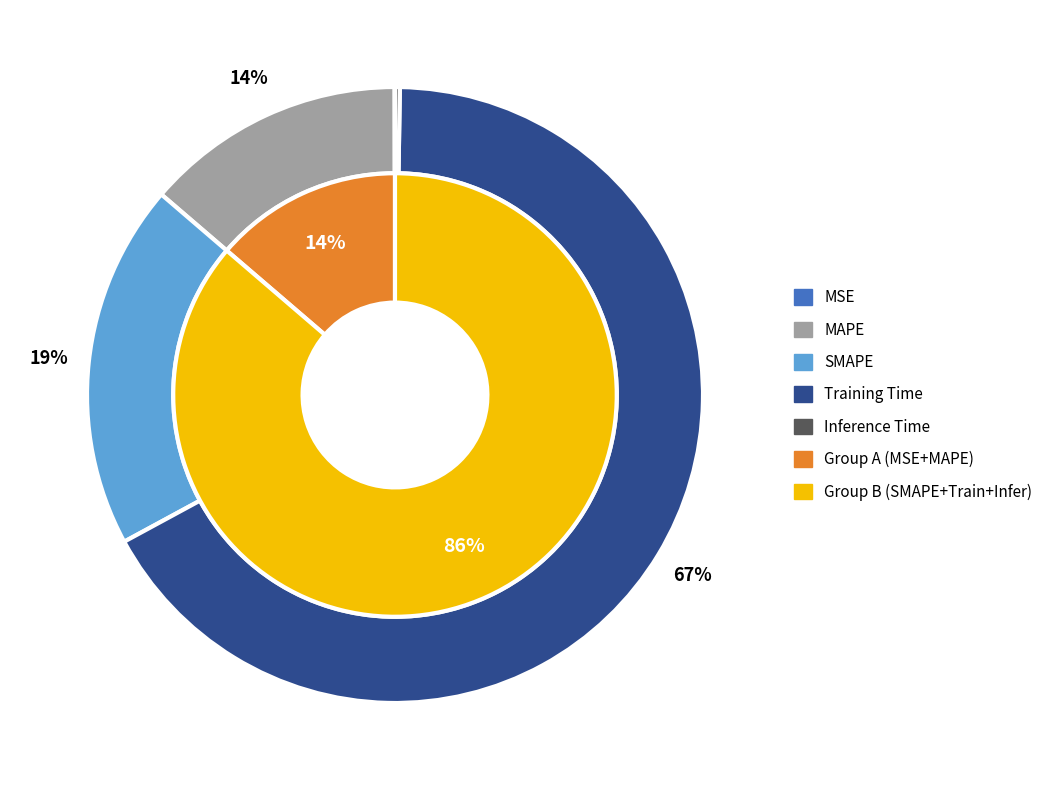

What percentage is the MAPE slice, to the nearest percent?

14%